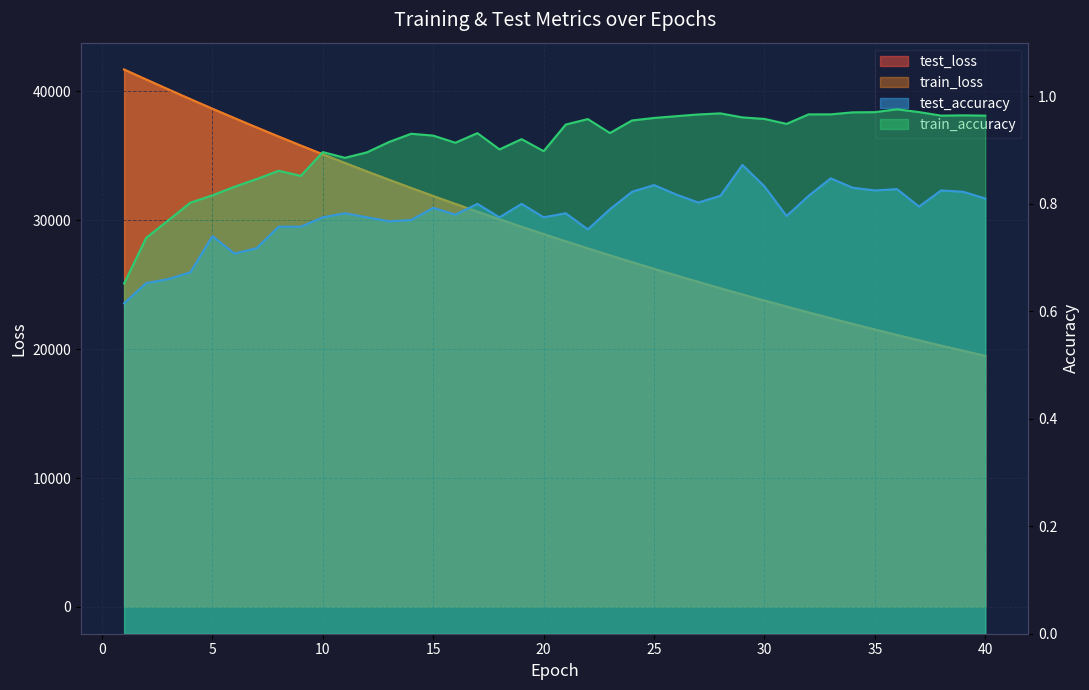

Reading left to right, list all the values displayed in this chart.

test_loss: 41703.5	40928.5	40163.2	39405.0	38659.2	37928.6	37208.0	36499.9	35805.2	35120.2	34450.2	33791.0	33143.6	32508.2	31882.9	31272.3	30668.5	30079.9	29497.8	28929.1	28368.7	27819.4	27279.2	26749.6	26229.0	25719.1	25217.7	24725.4	24241.4	23767.4	23302.5	22844.9	22395.3	21954.9	21522.1	21097.7	20680.6	20271.4	19869.7	19476.1
train_loss: 41701.2	40924.7	40158.7	39401.7	38656.7	37924.7	37204.4	36496.2	35801.3	35116.9	34446.7	33787.5	33140.0	32504.4	31880.2	31268.1	30665.6	30075.3	29494.6	28925.5	28365.2	27815.9	27276.9	26747.1	26227.0	25716.4	25215.0	24722.7	24239.6	23765.2	23299.4	22842.0	22393.2	21952.5	21520.0	21095.4	20678.6	20269.5	19868.0	19473.9
test_accuracy: 0.6	0.7	0.7	0.7	0.7	0.7	0.7	0.8	0.8	0.8	0.8	0.8	0.8	0.8	0.8	0.8	0.8	0.8	0.8	0.8	0.8	0.8	0.8	0.8	0.8	0.8	0.8	0.8	0.9	0.8	0.8	0.8	0.8	0.8	0.8	0.8	0.8	0.8	0.8	0.8
train_accuracy: 0.7	0.7	0.8	0.8	0.8	0.8	0.8	0.9	0.9	0.9	0.9	0.9	0.9	0.9	0.9	0.9	0.9	0.9	0.9	0.9	0.9	1.0	0.9	1.0	1.0	1.0	1.0	1.0	1.0	1.0	0.9	1.0	1.0	1.0	1.0	1.0	1.0	1.0	1.0	1.0